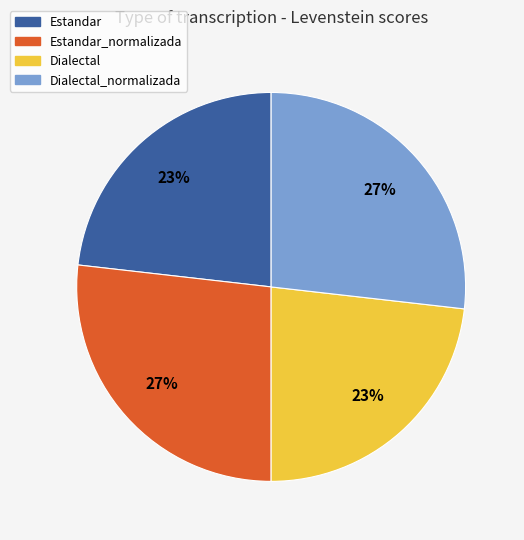

Does Estandar account for over 50% of the chart?

No